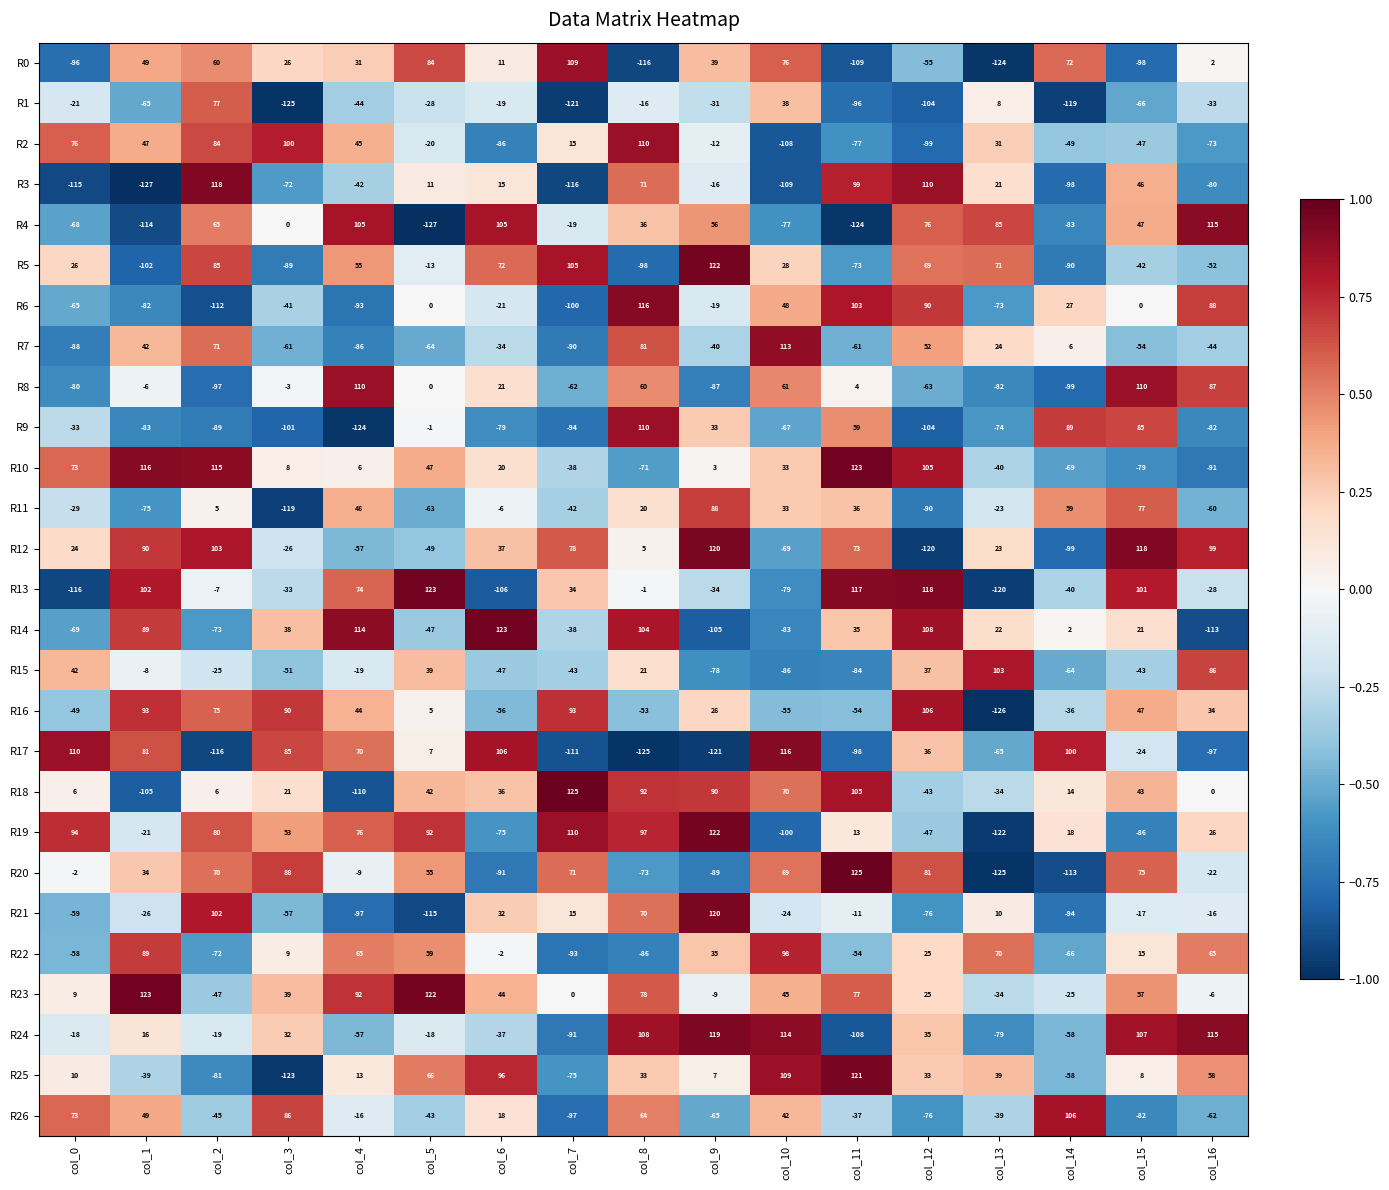

What is the difference between the second highest and minimum values in the R20 series?

213